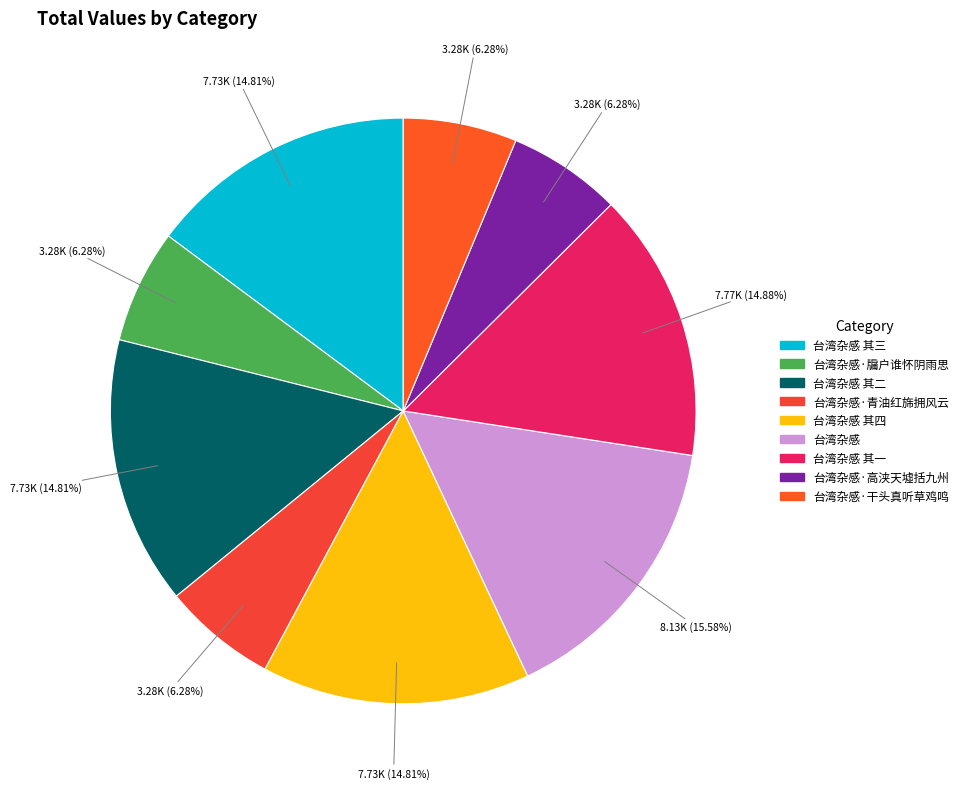

To the nearest percent, what percentage of the pie is 台湾杂感 其三?

15%